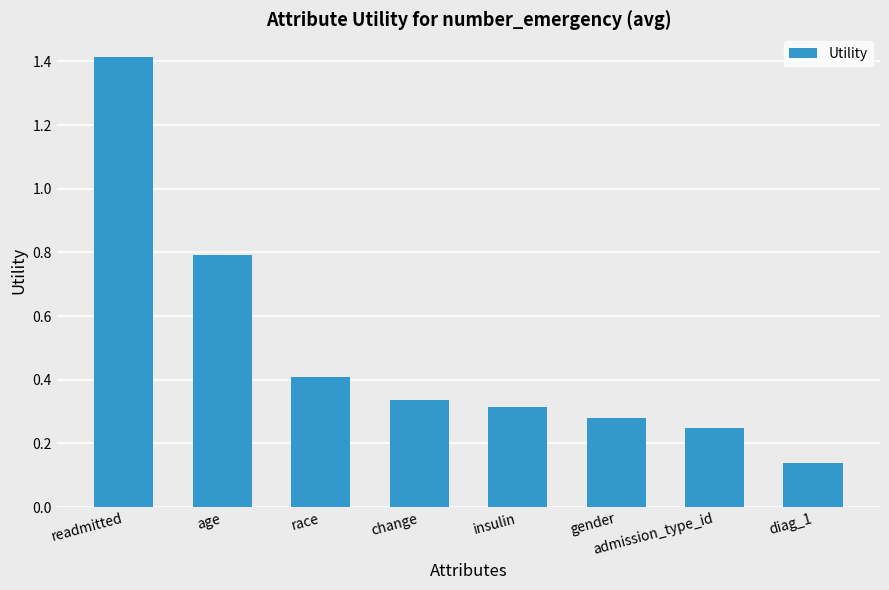

How many values are between 0 and 1?

7